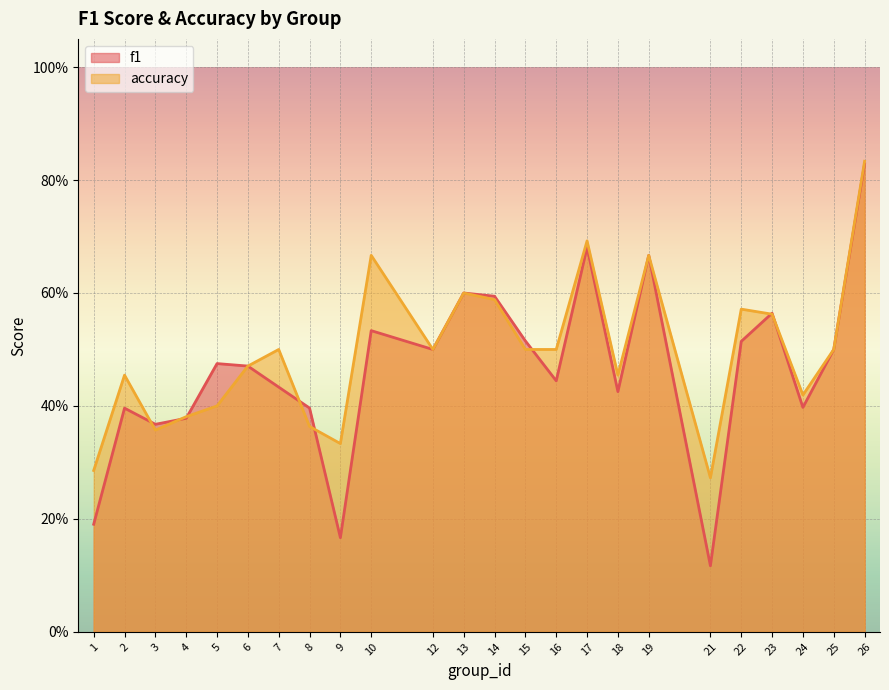

The accuracy series shows 0.3 at 9. True or false?

True